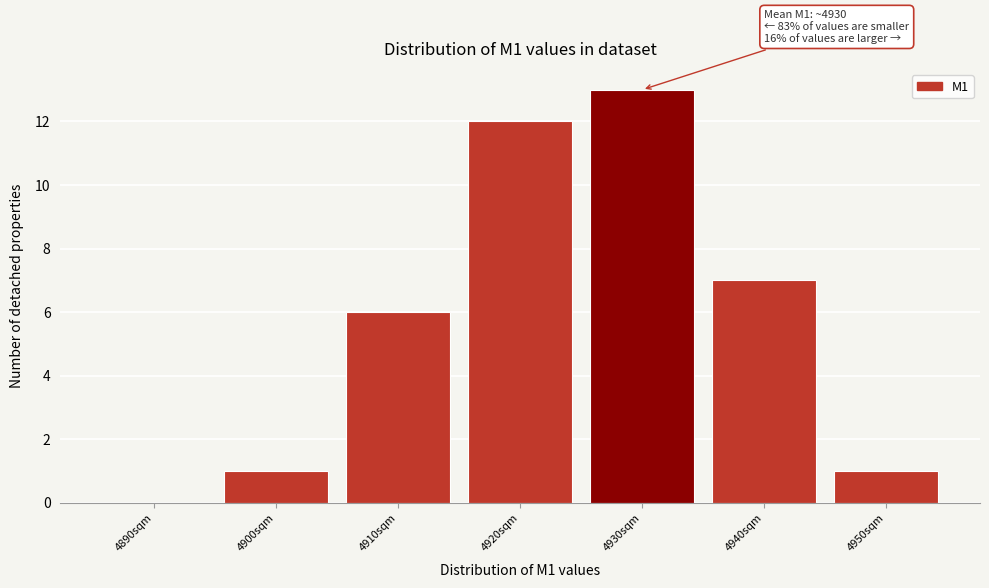

Reading left to right, transcribe all the data shown in this chart.

4890sqm=0	4900sqm=1	4910sqm=6	4920sqm=12	4930sqm=13	4940sqm=7	4950sqm=1